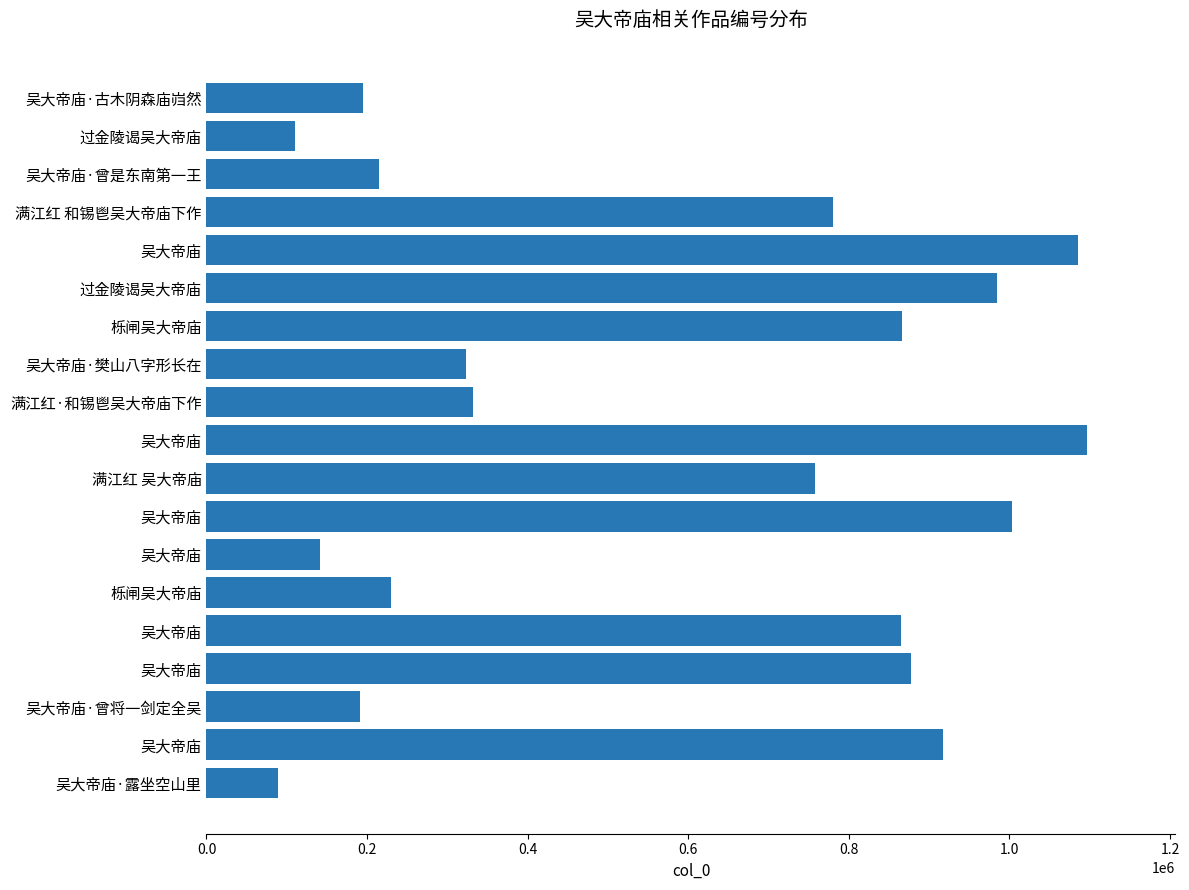

How many series are shown in this chart?

1